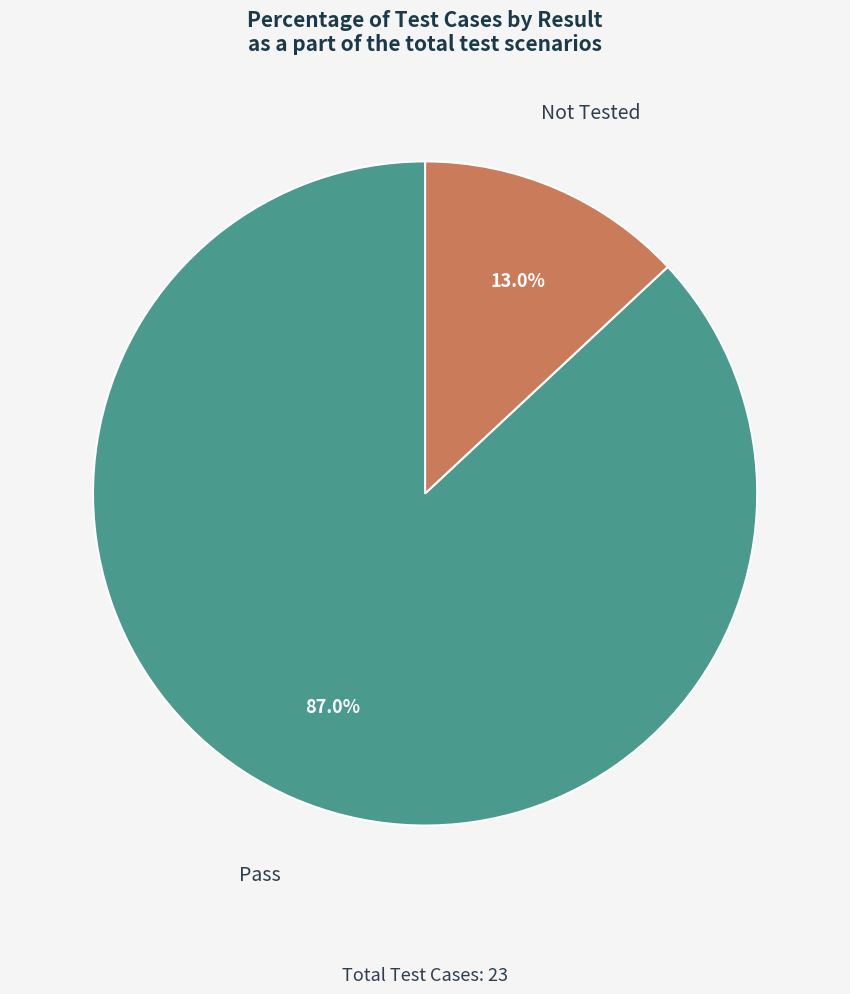

Is there any slice that represents more than half of the pie?

Yes